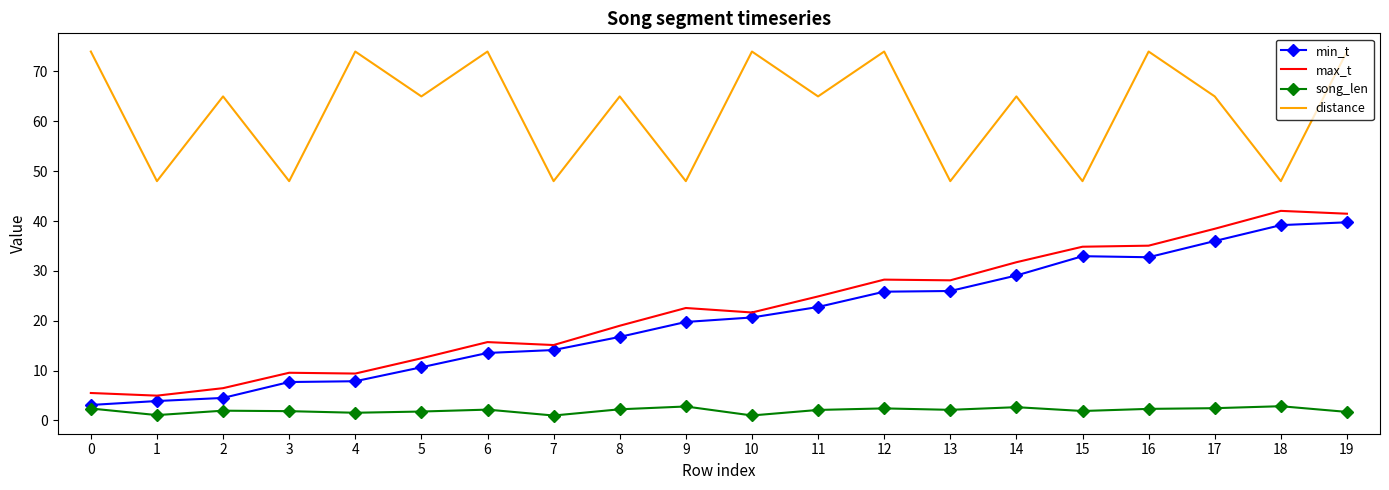

What is the sum of all min_t values?

406.9